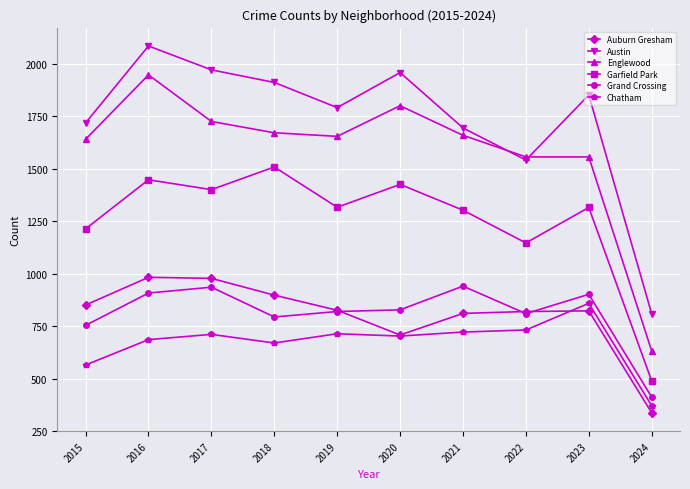

Is this an area chart (filled region under the line)?

No